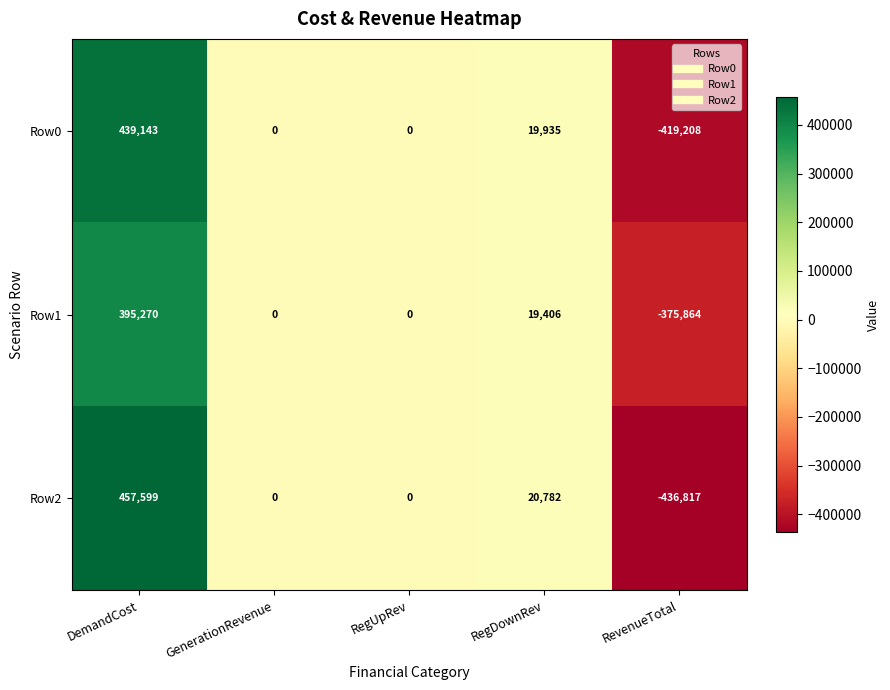

What is the greatest value displayed?

457599